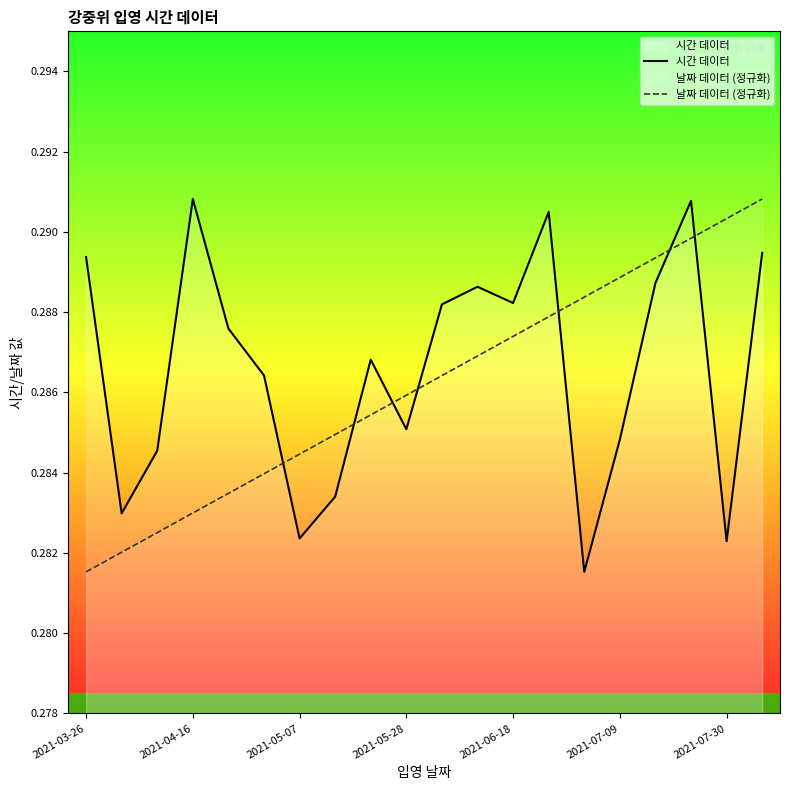

Which category has the lowest value in the 날짜 데이터 (정규화) series?

2021-03-26